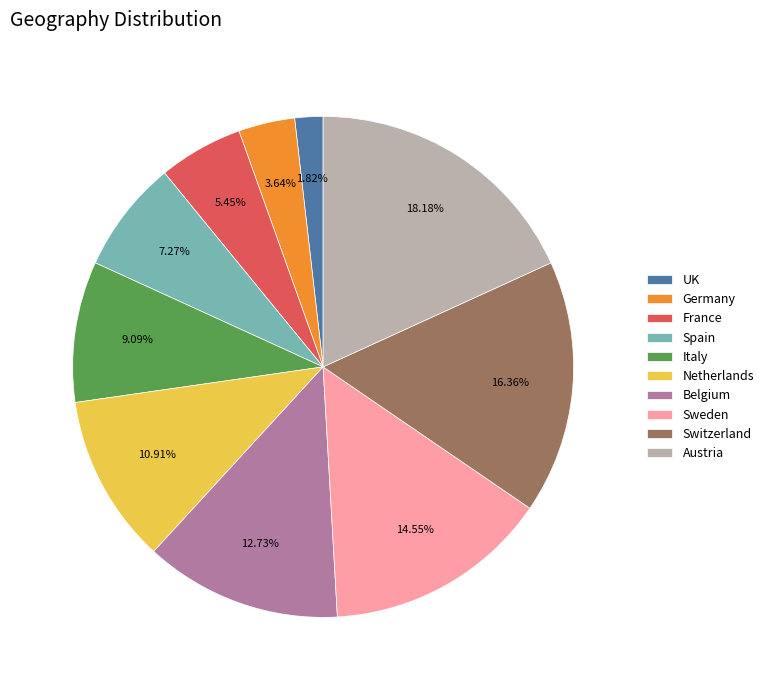

What percentage is NOT represented by France?

94.5%